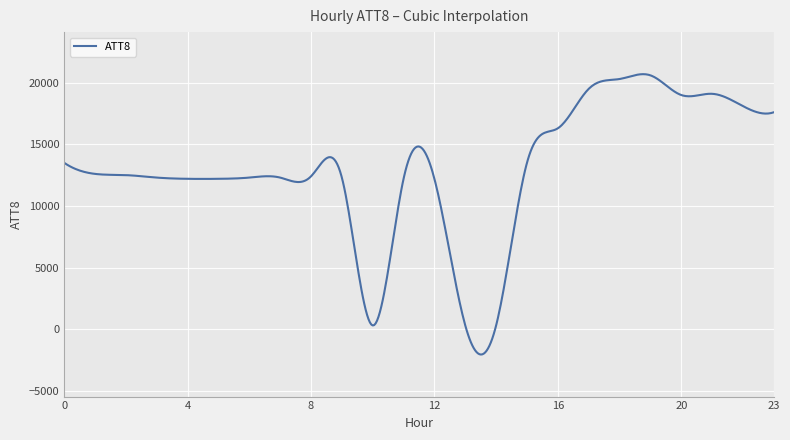

What is the minimum value shown in the chart?

-2060.5